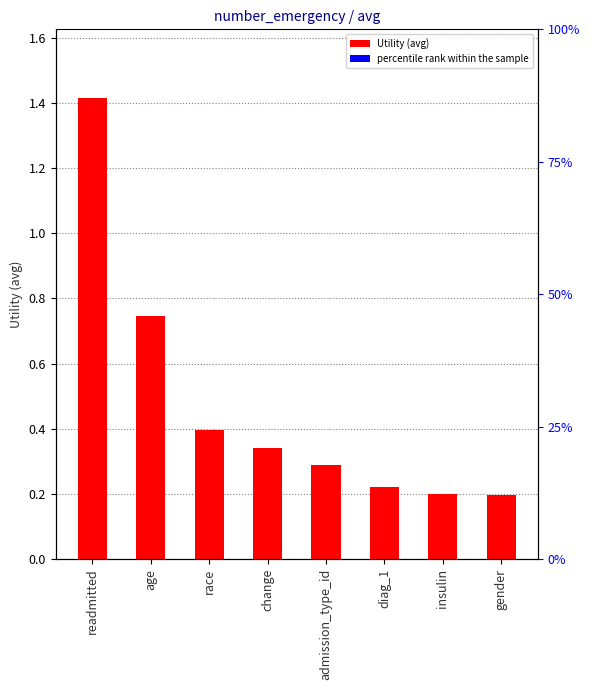

Is it true that the value at diag_1 is 0.2?

True